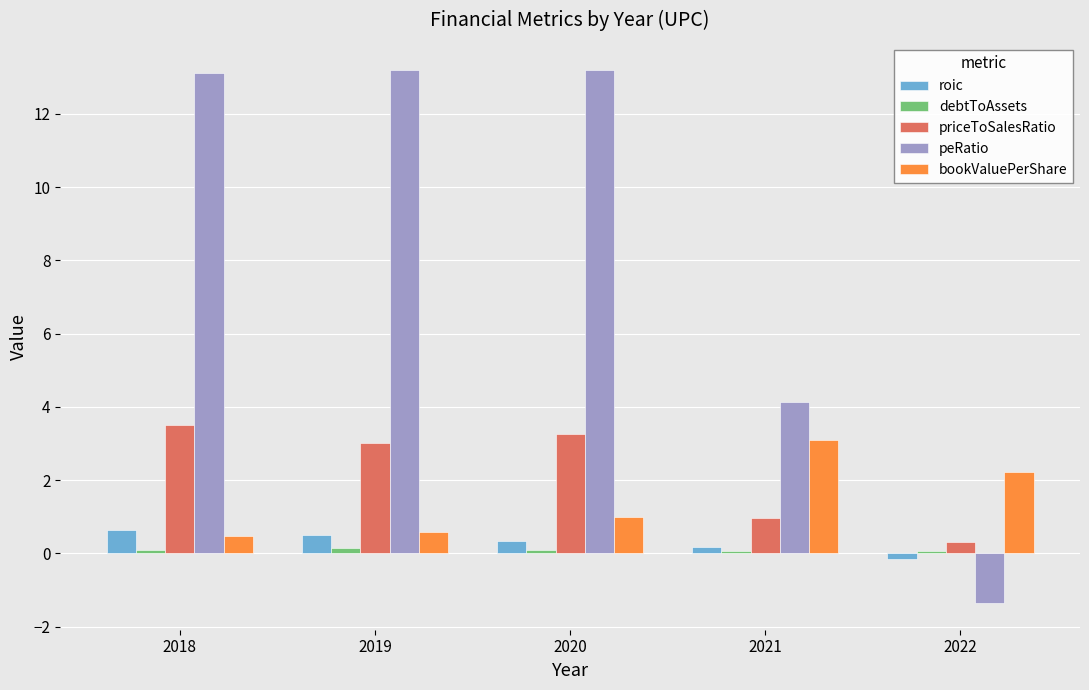

At how many categories does at least one series exceed 2?

5